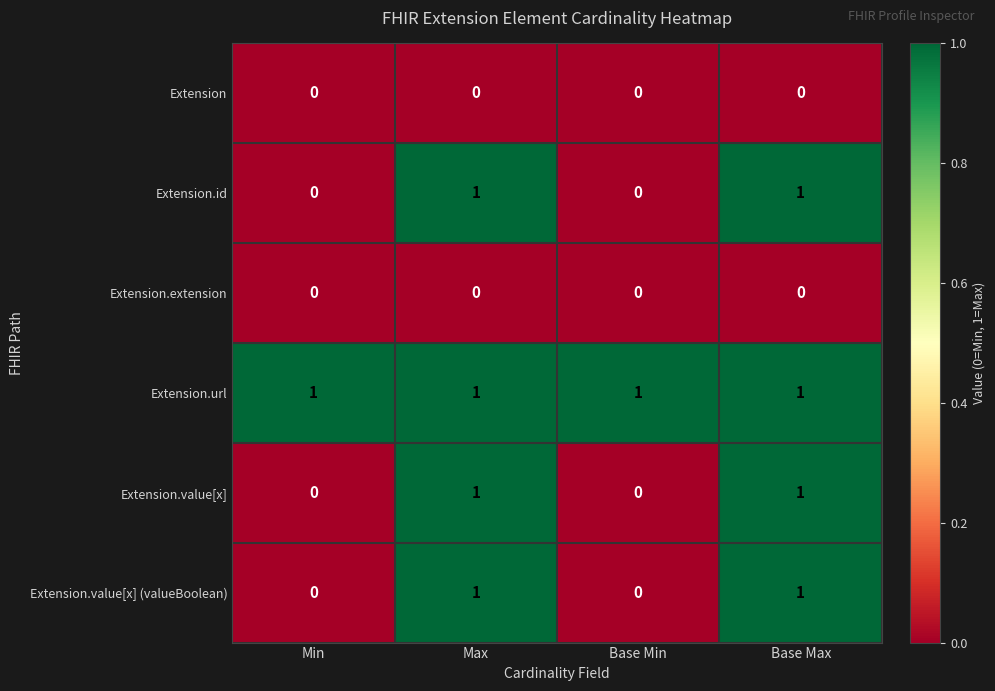

The value of Extension.extension at Max is 0. True or false?

True